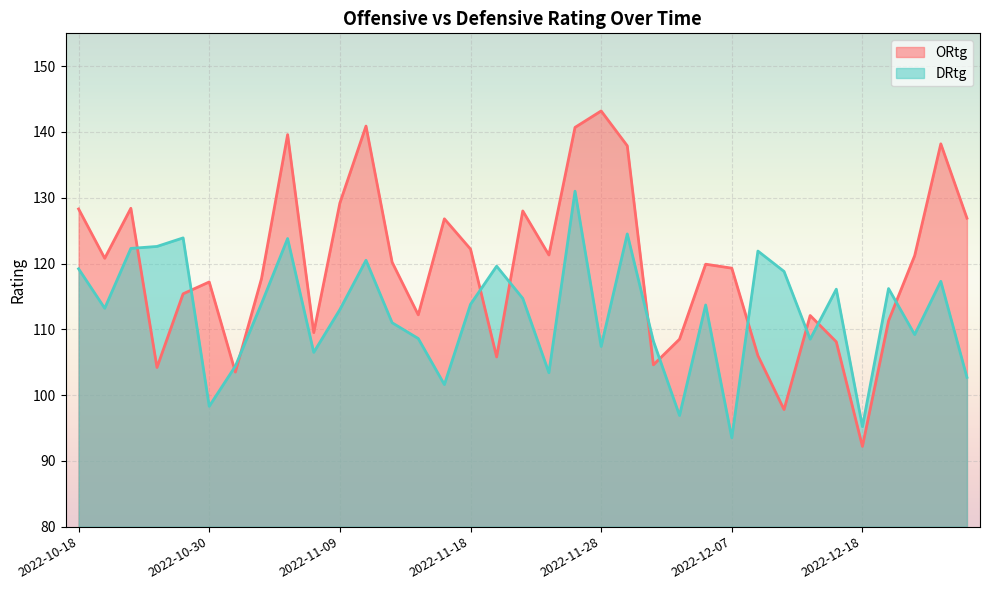

At which label does ORtg reach its peak?

2022-11-28